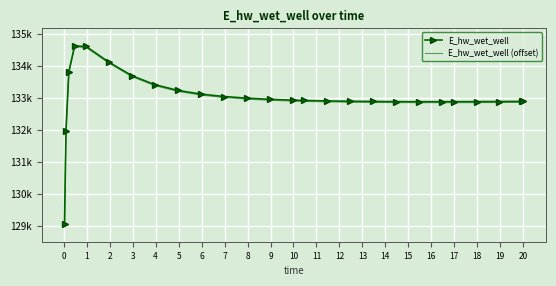

What are all the series names shown in the legend?

E_hw_wet_well, E_hw_wet_well (offset)